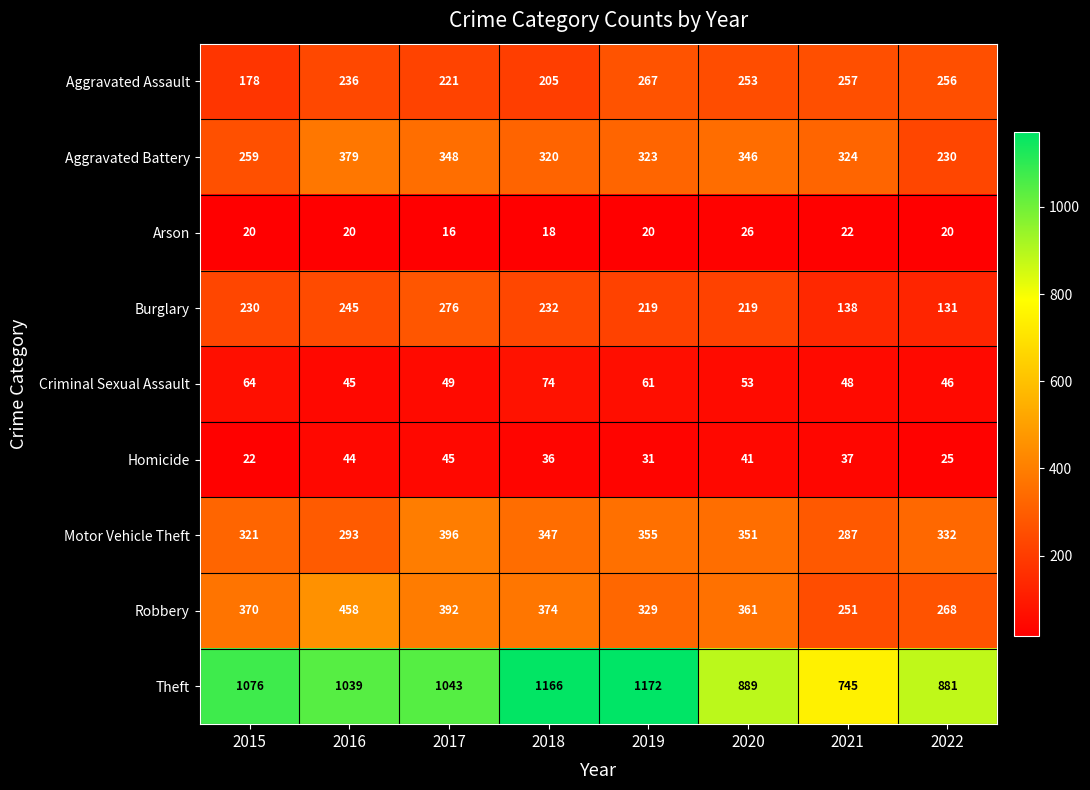

What is the spread (max minus min) of values at 2015?

1056